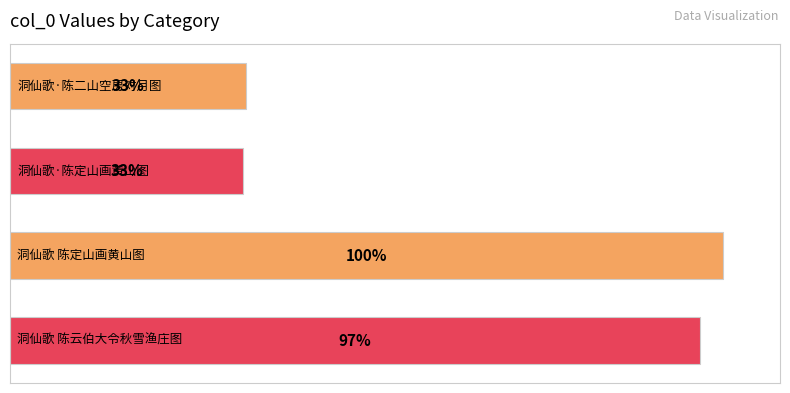

How many bars are there in total?

4